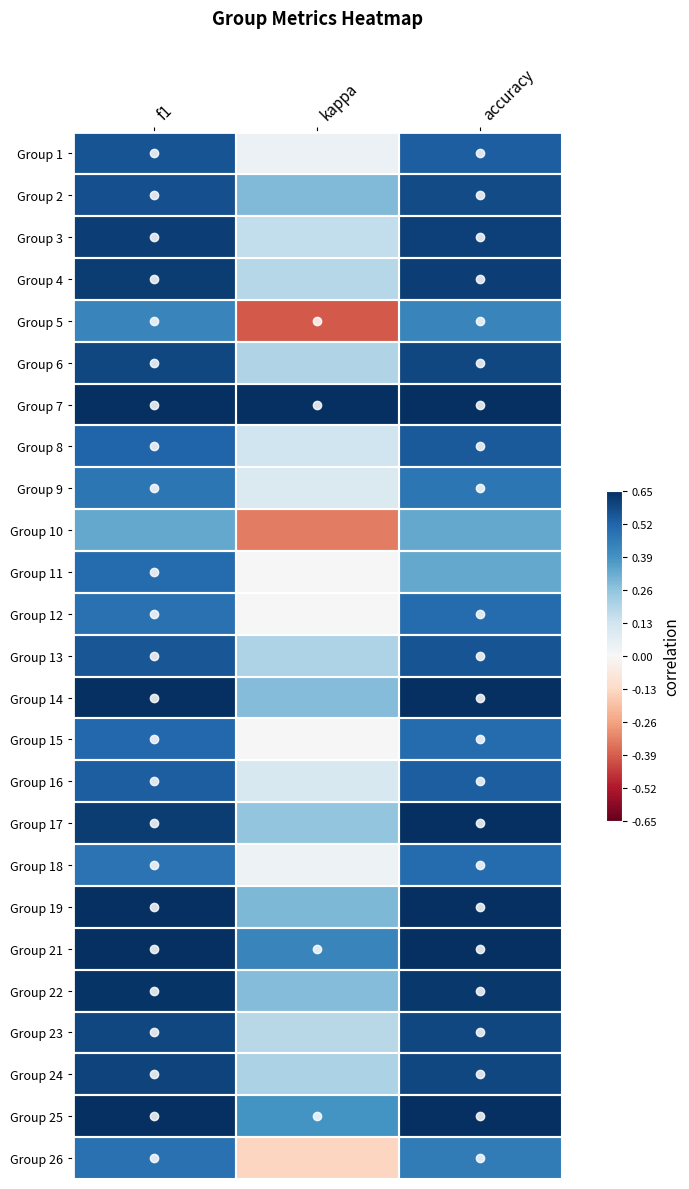

At f1, list the series in order from largest to smallest.

Group 7, Group 25, Group 21, Group 19, Group 14, Group 22, Group 4, Group 17, Group 3, Group 24, Group 6, Group 23, Group 2, Group 1, Group 13, Group 16, Group 8, Group 15, Group 11, Group 12, Group 26, Group 18, Group 9, Group 5, Group 10